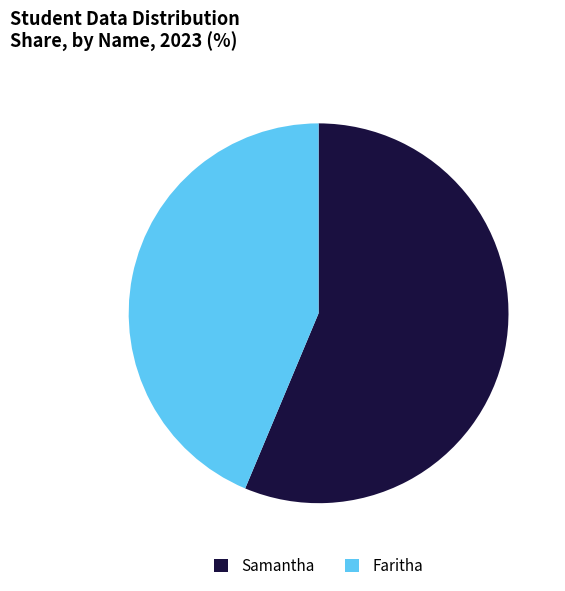

Rank the categories by value from lowest to highest.

Faritha, Samantha